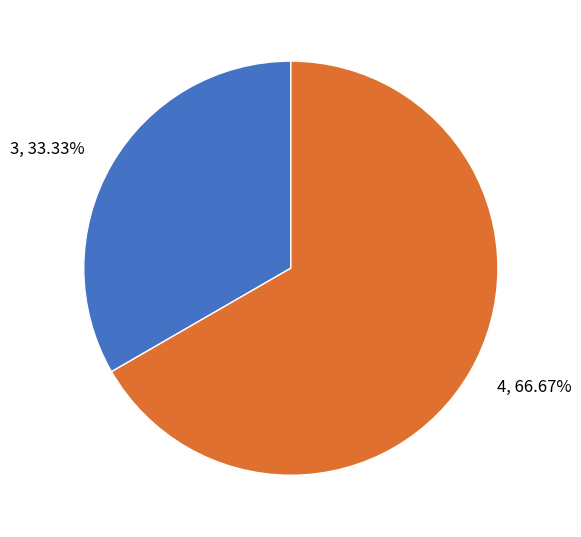

How many slices are in this pie chart?

2